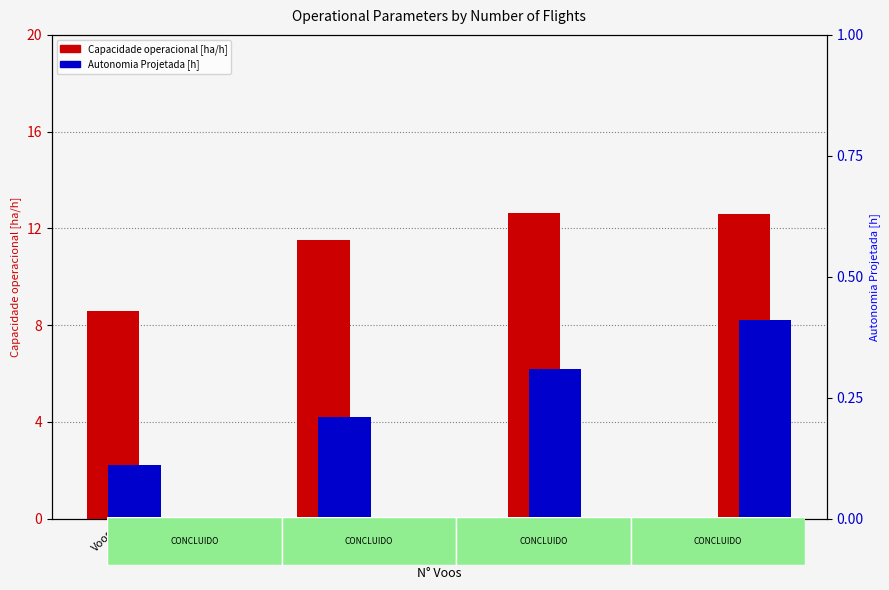

What is the value of the Autonomia Projetada [h] bar at the 1st from the left?

0.1